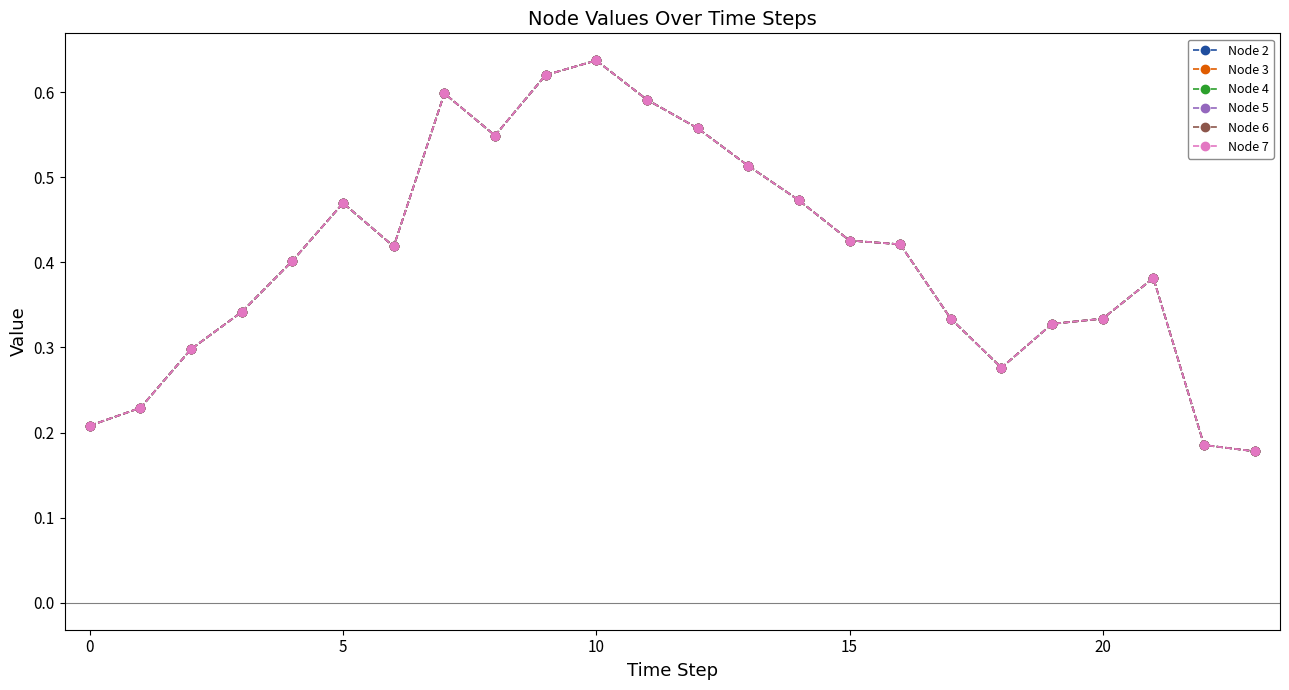

Does the chart have visible grid lines?

No